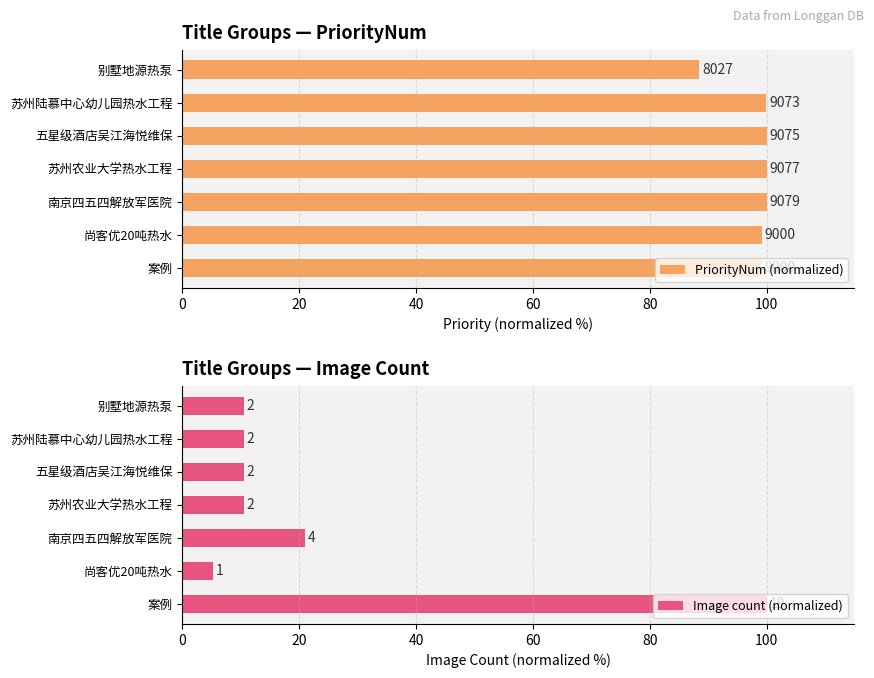

What is the average value of the PriorityNum (normalized) series?

98.1